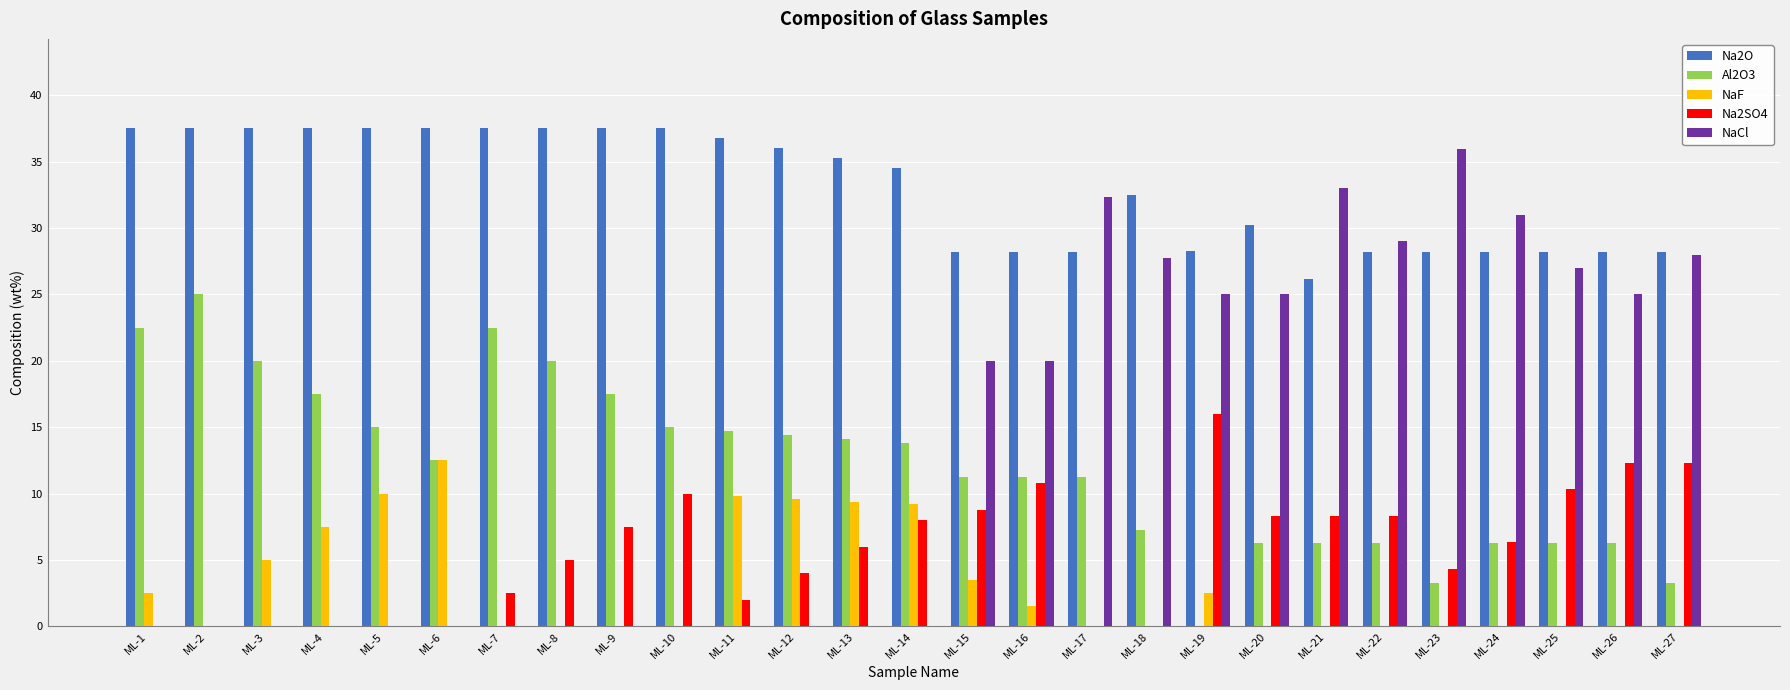

What is the approximate value of Na2SO4 at ML-10?

10.0